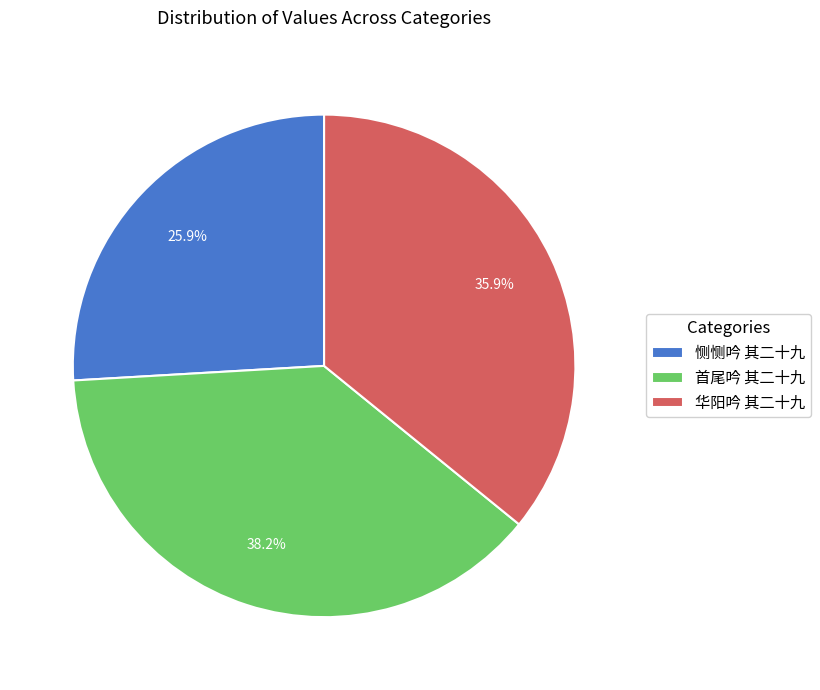

How many segments does this pie chart have?

3